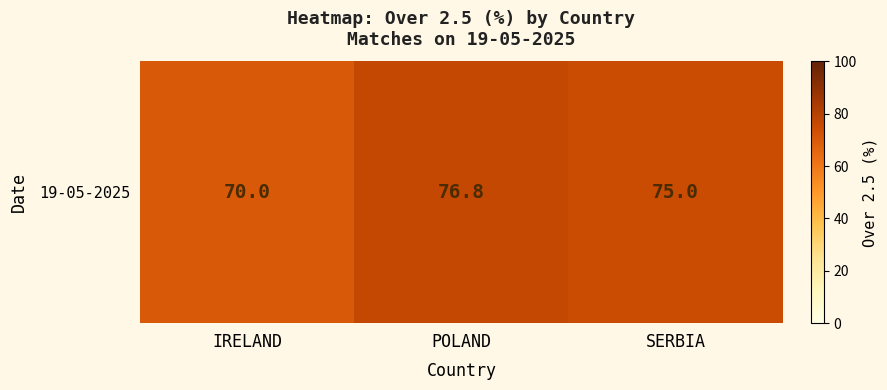

Rank the categories by value from lowest to highest.

IRELAND, SERBIA, POLAND